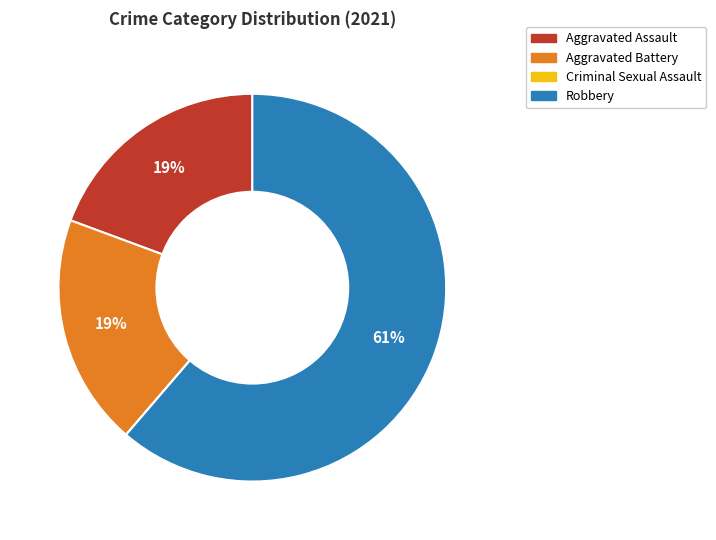

To the nearest percent, what percentage of the pie is Aggravated Battery?

19%